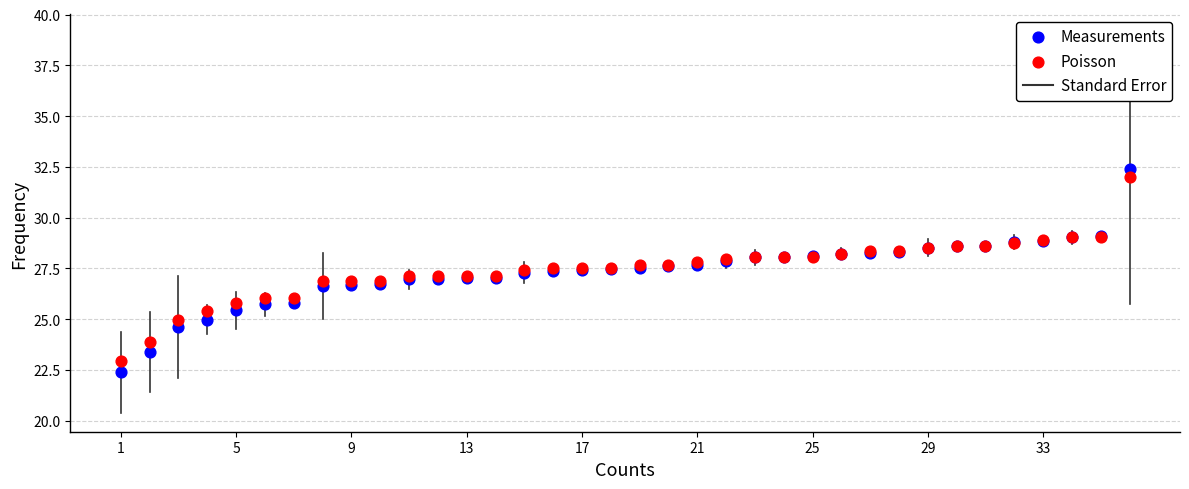

What is the X range (max minus min) for the scatter plot?

35.0